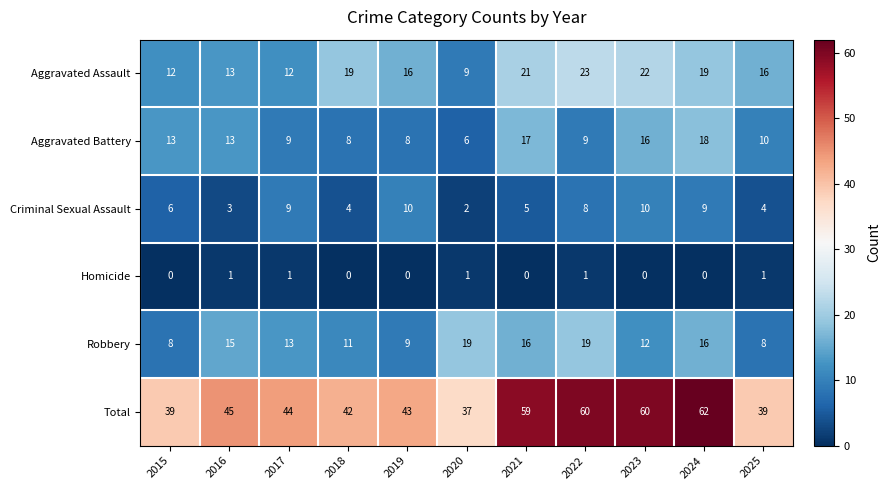

Which category has the highest value across all series?

2024